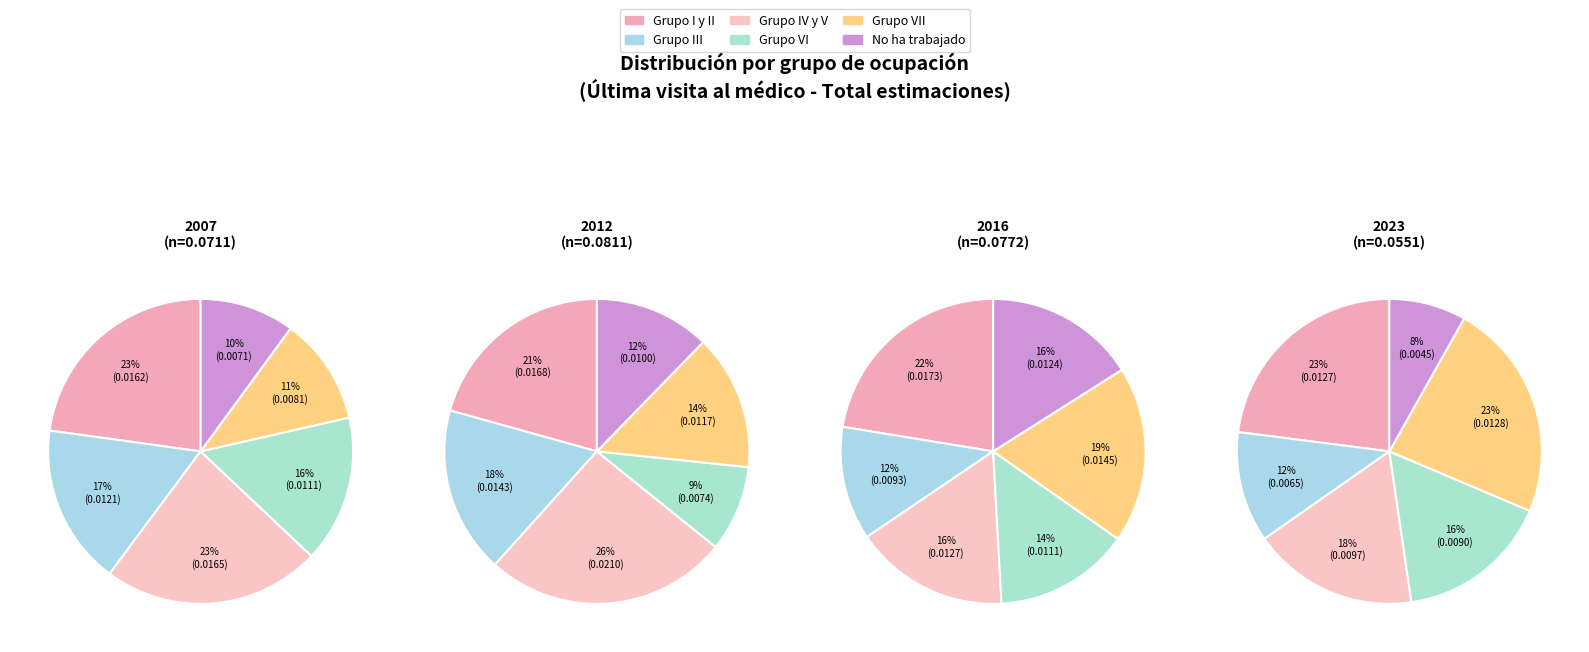

How many segments does this pie chart have?

6